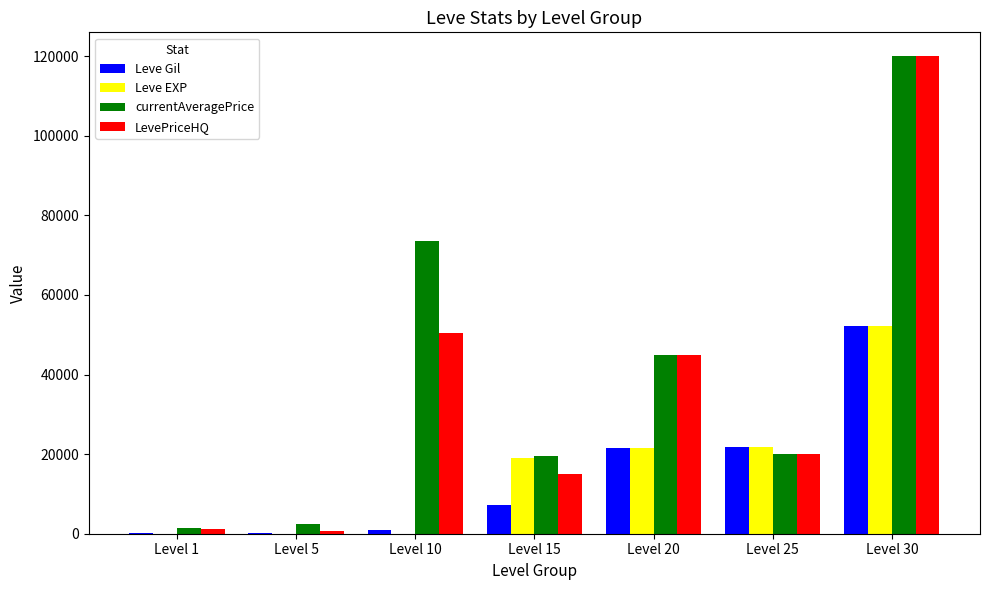

Is it true that Leve Gil equals 52220 at Level 30?

True